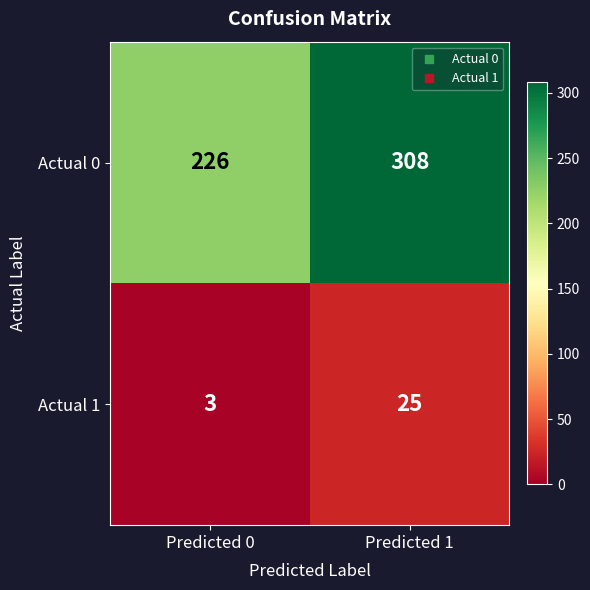

What is the spread (max minus min) of values at Predicted 1?

283